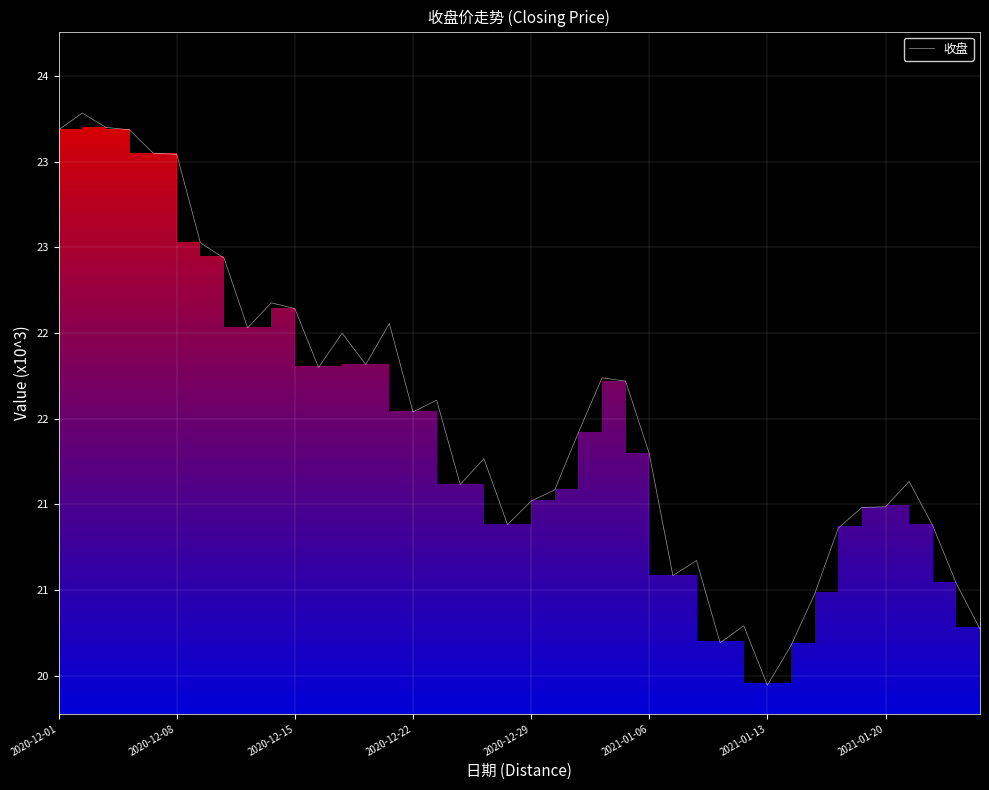

How many interior local peaks (higher than both neighbors) does the data have?

10